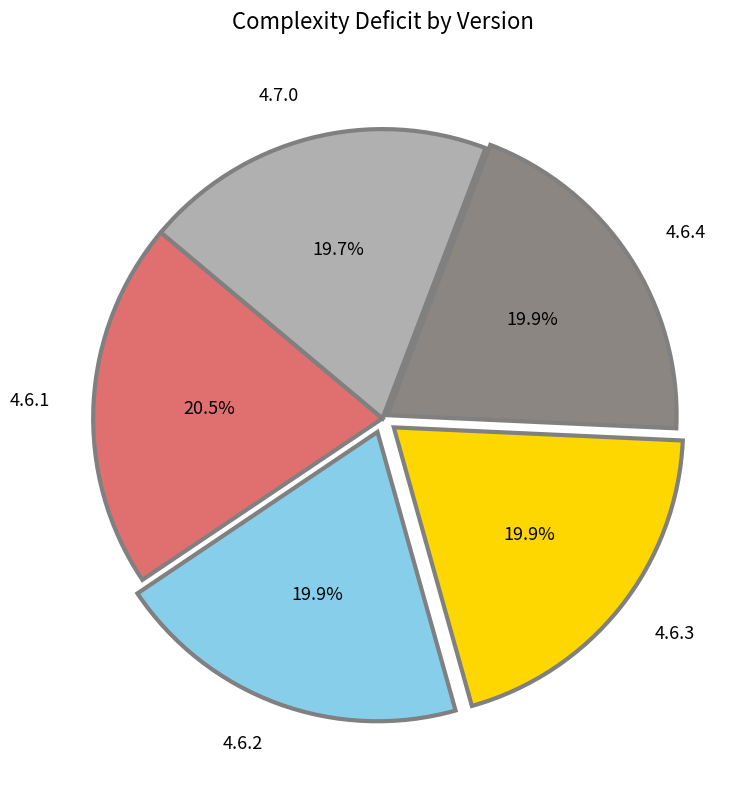

Which has a higher value, 4.7.0 or 4.6.1?

4.6.1